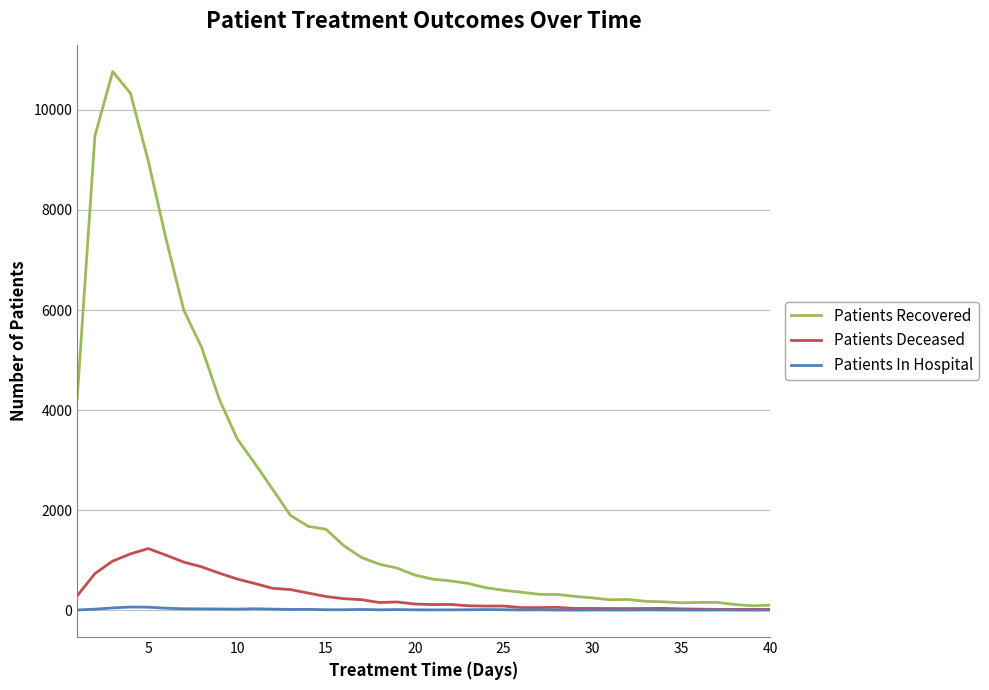

List the series in order of their peak value, highest first.

Patients Recovered, Patients Deceased, Patients In Hospital